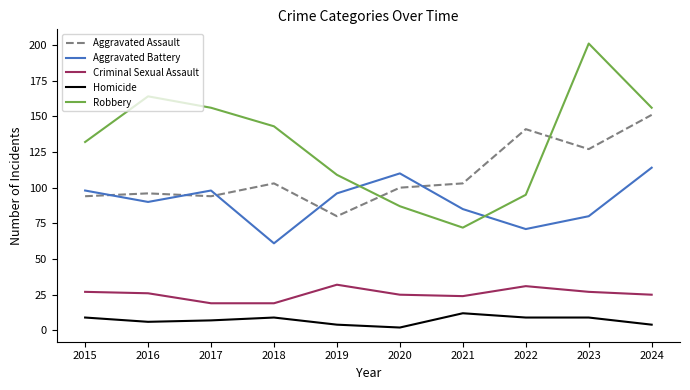

What are all the series names shown in the legend?

Aggravated Assault, Aggravated Battery, Criminal Sexual Assault, Homicide, Robbery